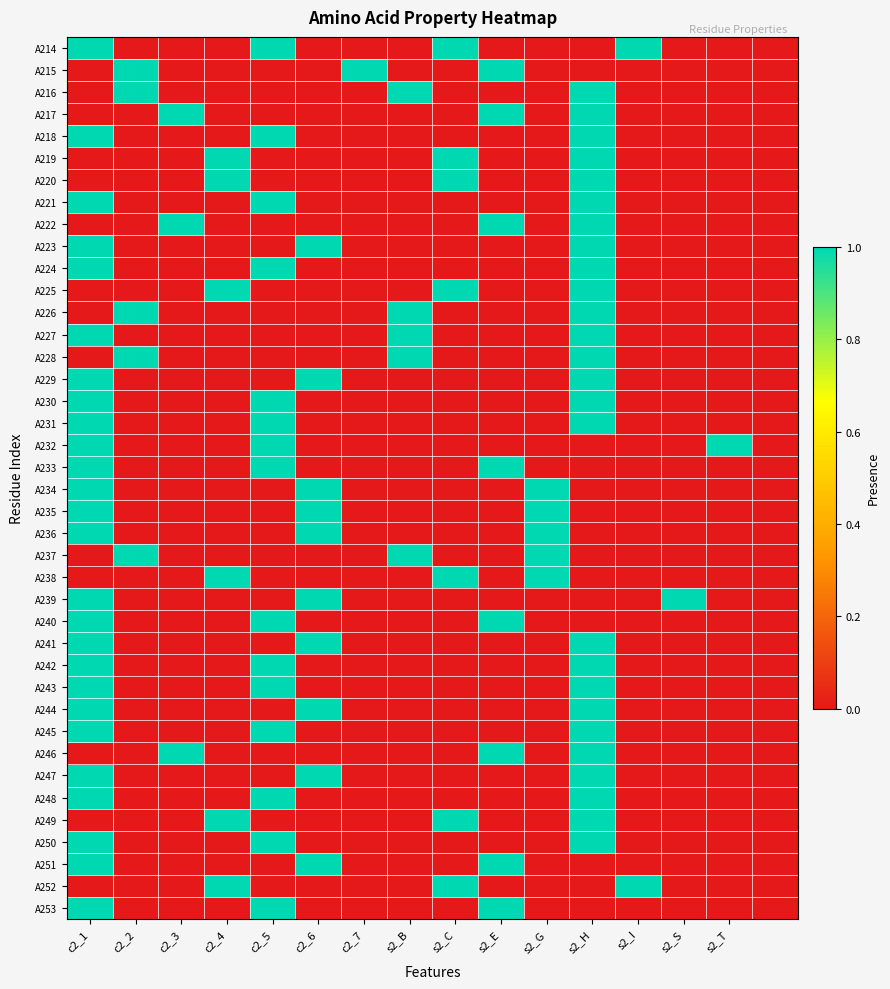

At which category is the sum across all series the highest?

c2_1